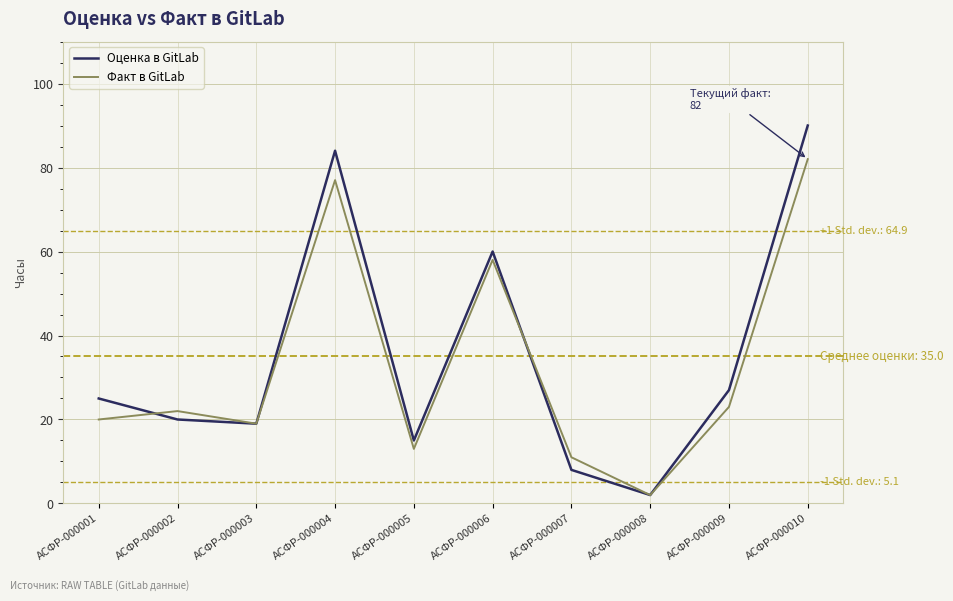

The value of Оценка в GitLab at АСФР-000007 is 8. True or false?

True